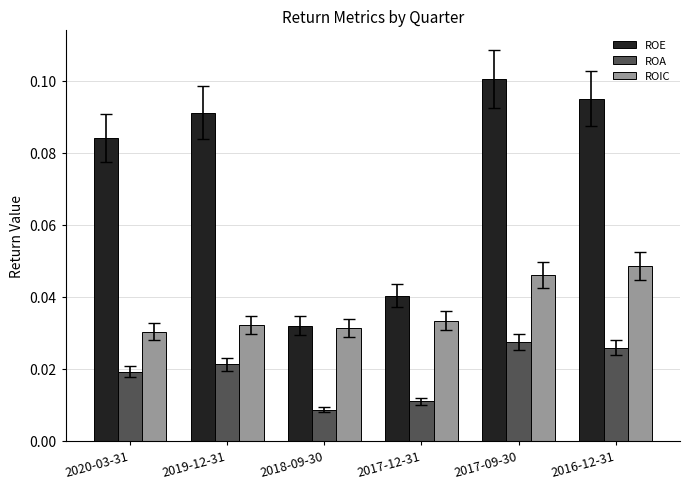

Which series changed the most between 2020-03-31 and 2018-09-30?

ROE